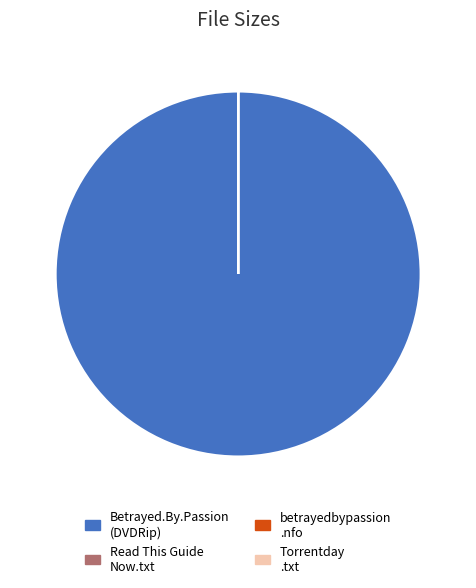

What is the largest slice in the pie chart?

Betrayed.By.Passion (DVDRip)